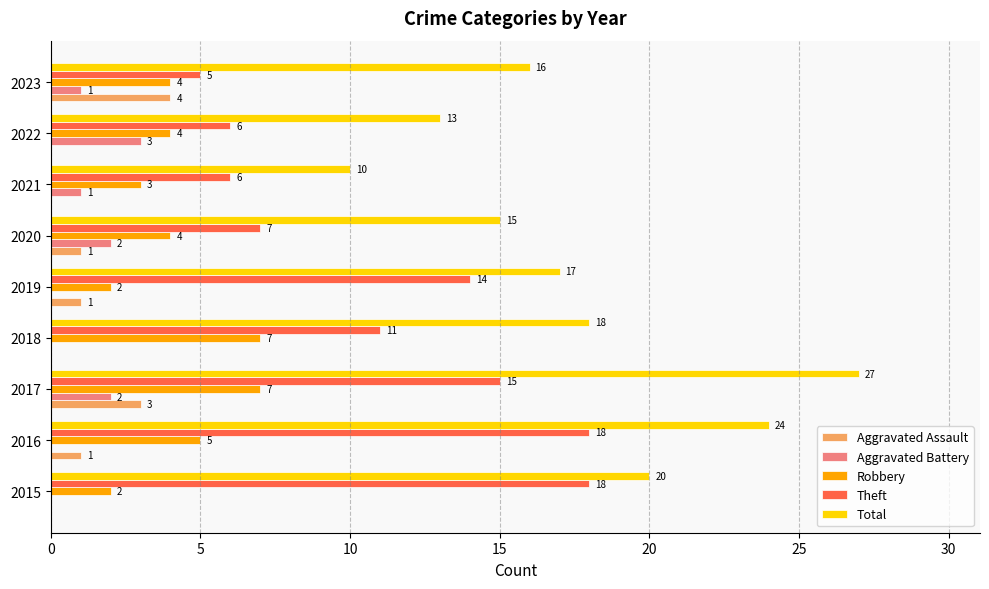

What are all the series names shown in the legend?

Aggravated Assault, Aggravated Battery, Robbery, Theft, Total